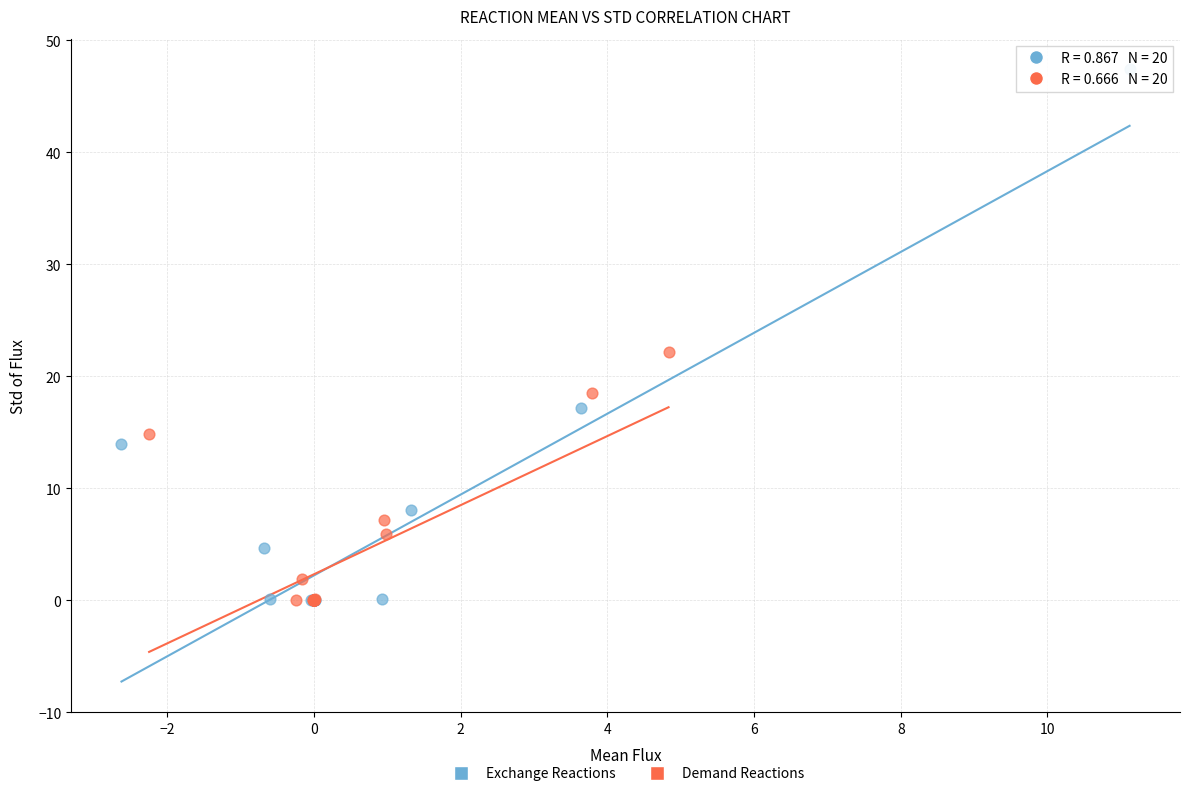

Which series reaches the maximum Y coordinate?

Exchange Reactions